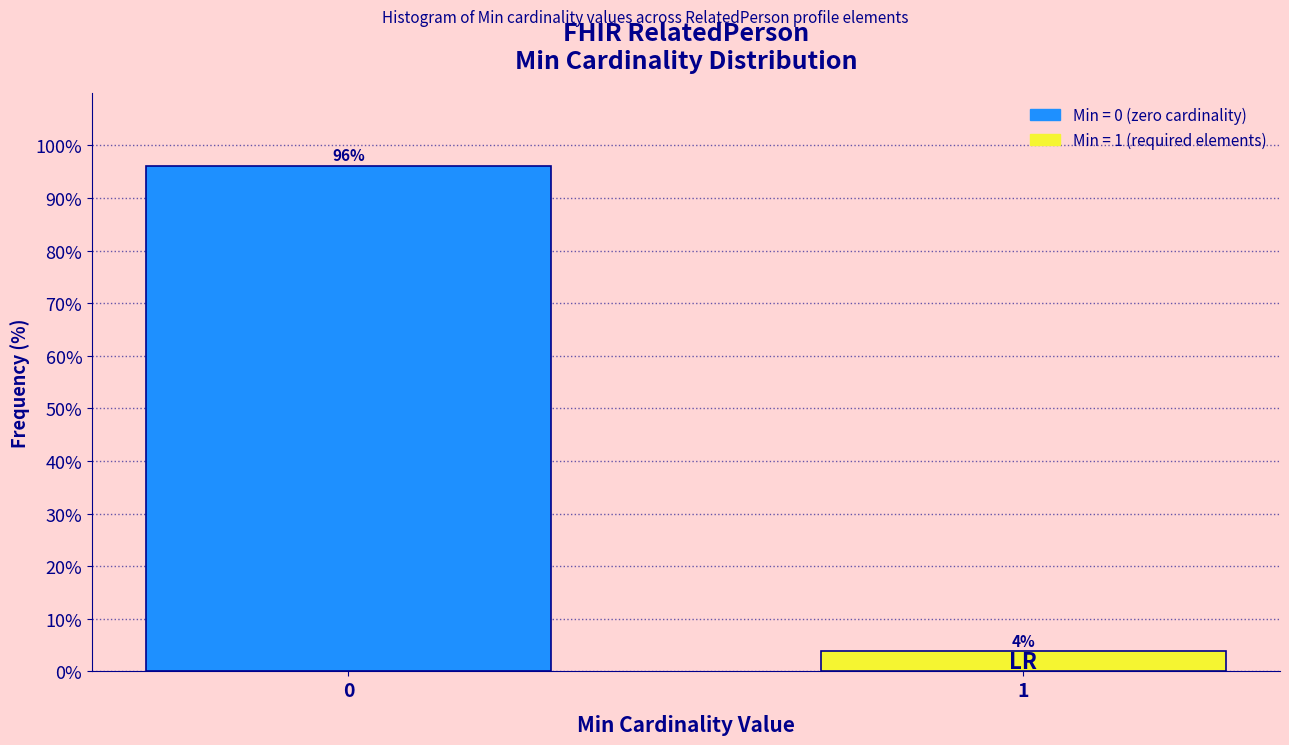

Is it true that the value at 0 is 52.0?

False